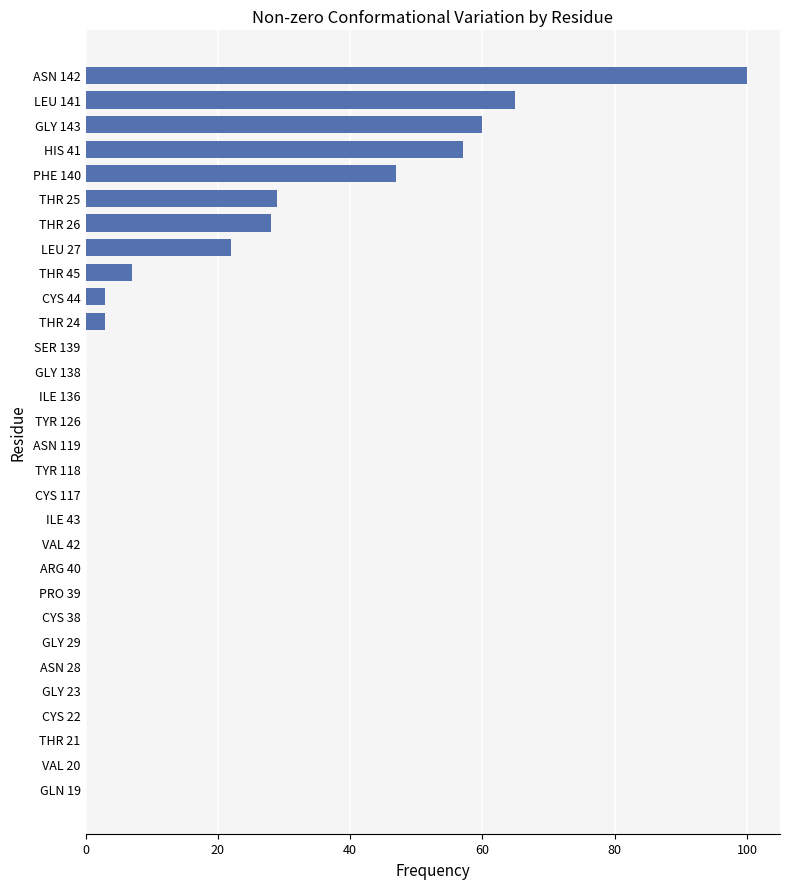

What is the greatest value displayed?

100